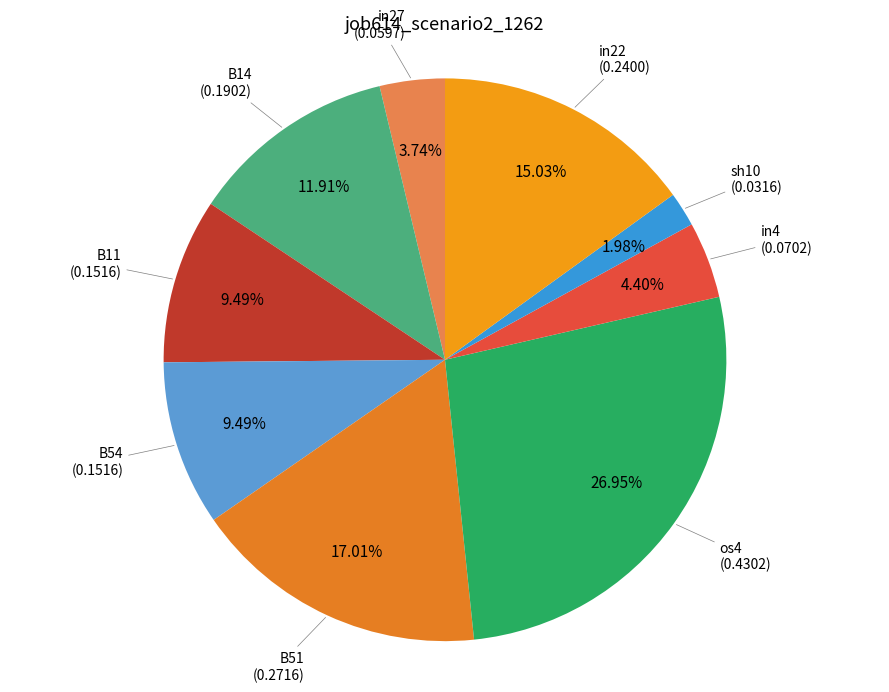

Count the number of slices in the pie.

9